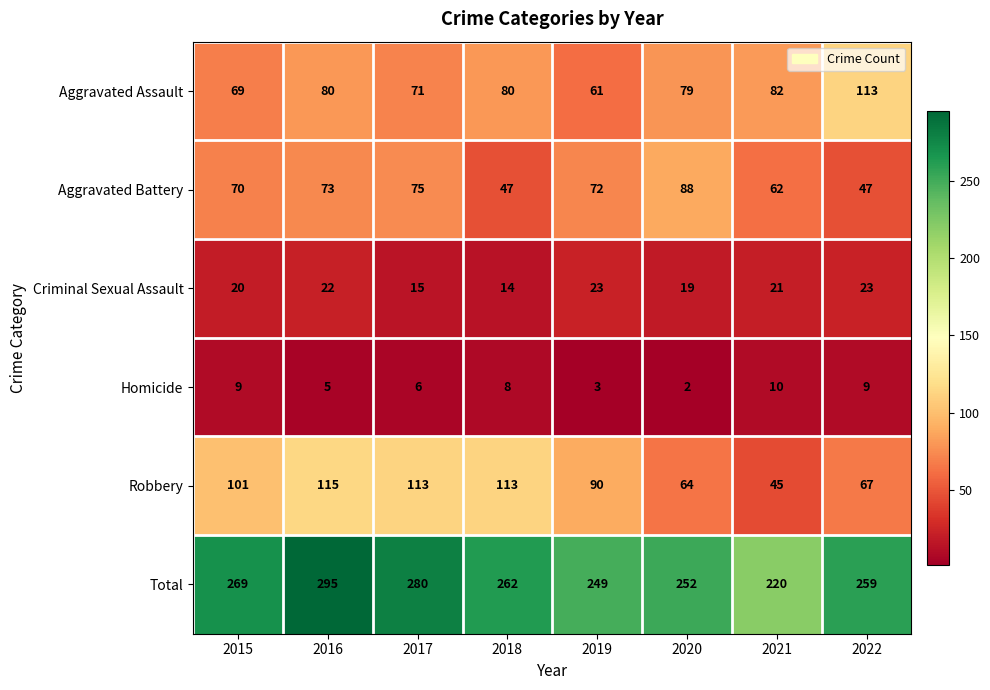

Which series has the largest total across all categories?

Total